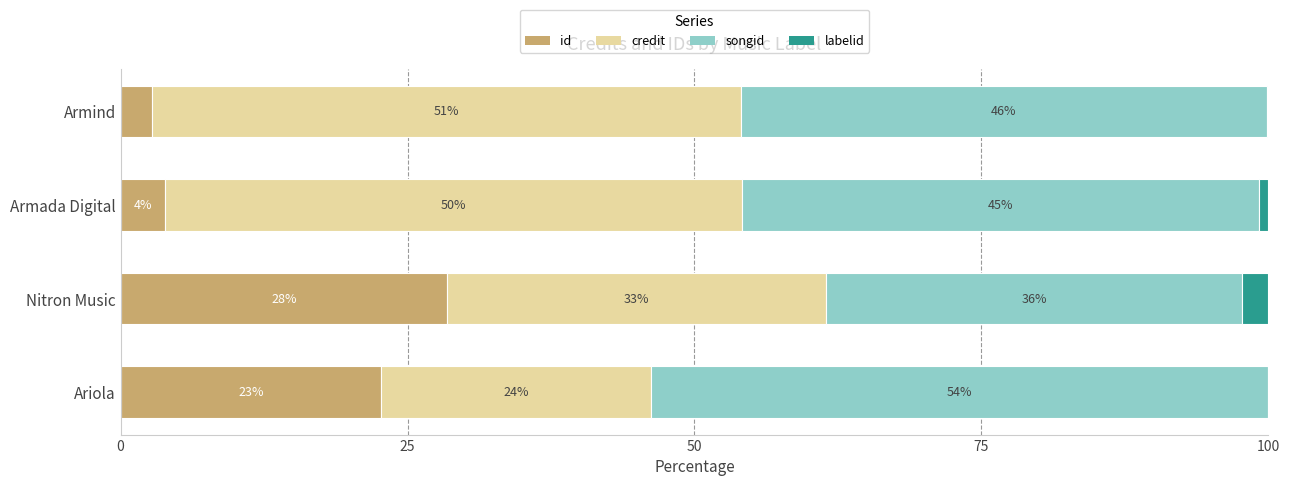

What are all the series names shown in the legend?

id, credit, songid, labelid